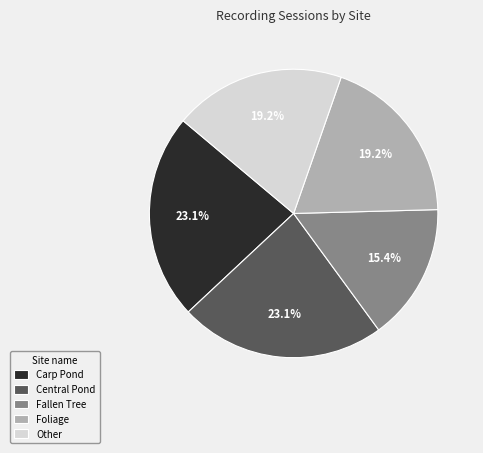

What percentage is the Foliage slice, to the nearest percent?

19%